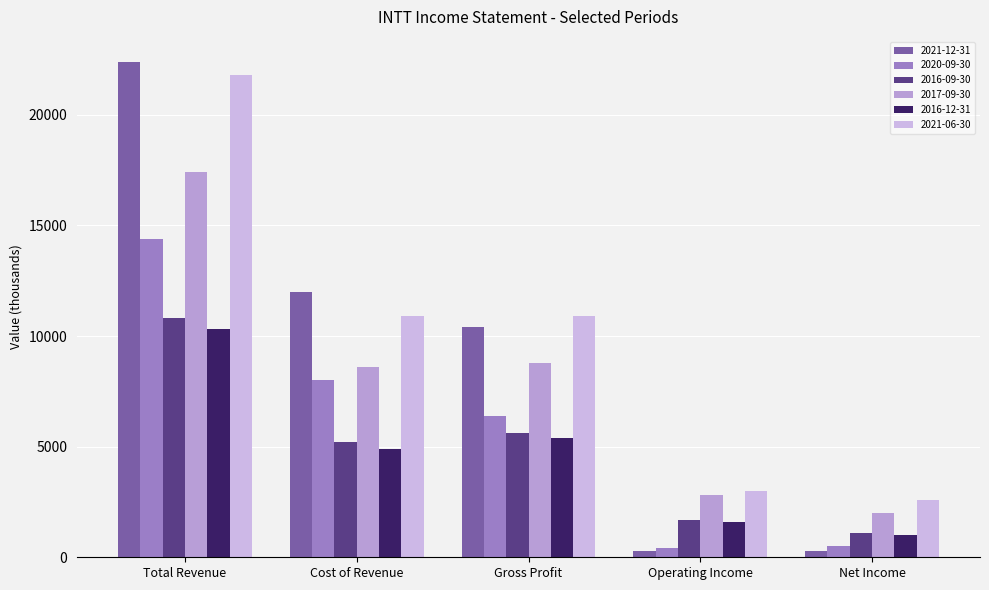

Which series has the widest spread of values?

2021-12-31